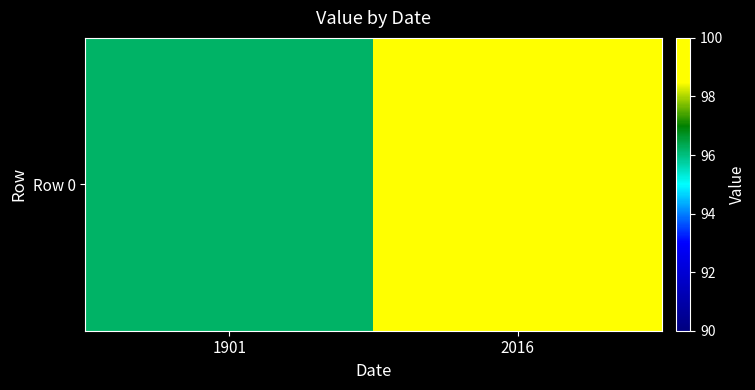

What is the sum of the values at 1901 and 2016?

196.1